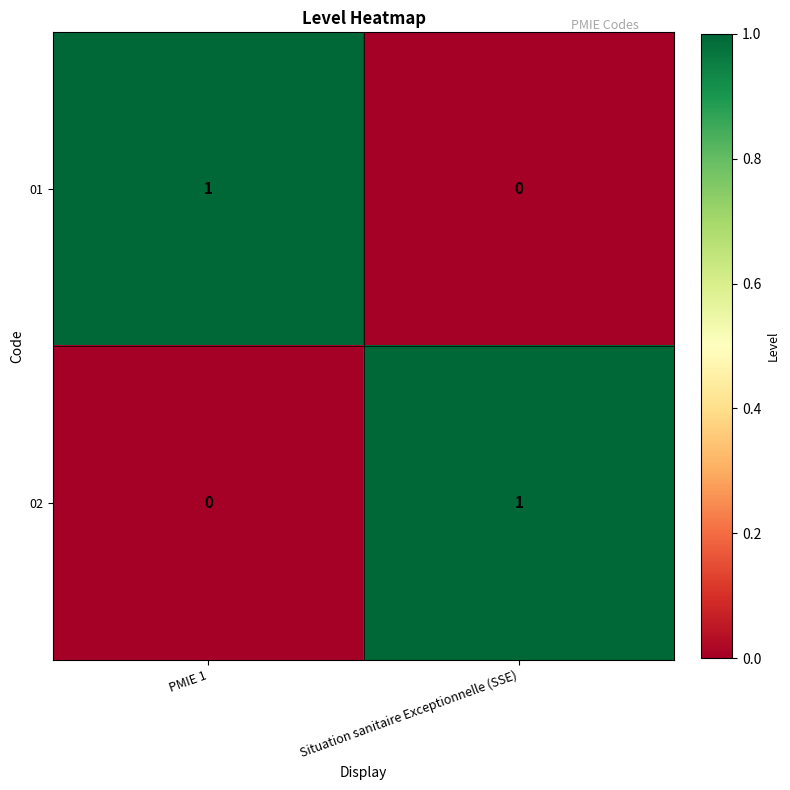

At Situation sanitaire Exceptionnelle (SSE), list the series in order from smallest to largest.

01, 02